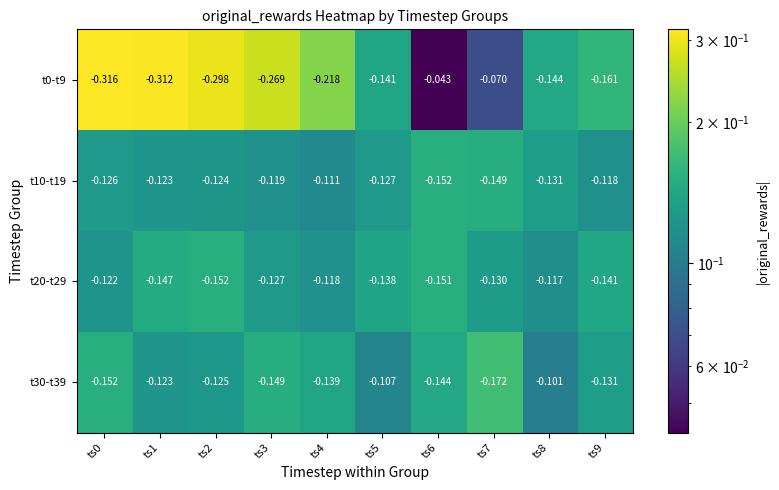

Is the value of t30-t39 at ts0 greater than the value of t0-t9 at ts5?

No